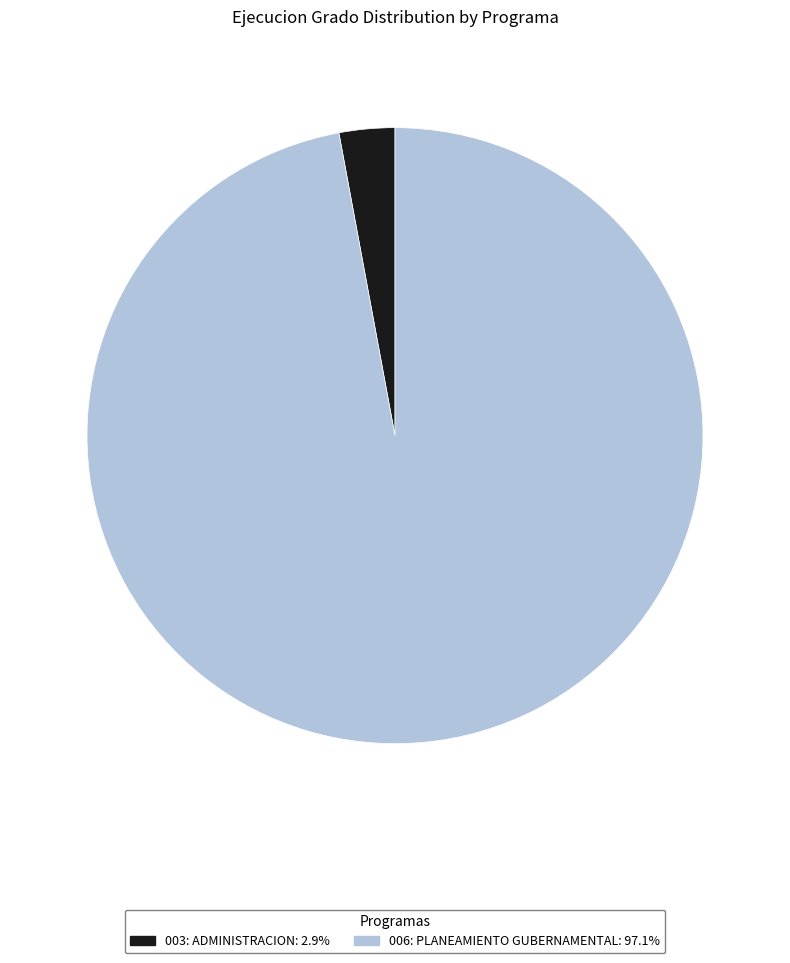

Which category has the smallest portion of the pie?

003: ADMINISTRACION